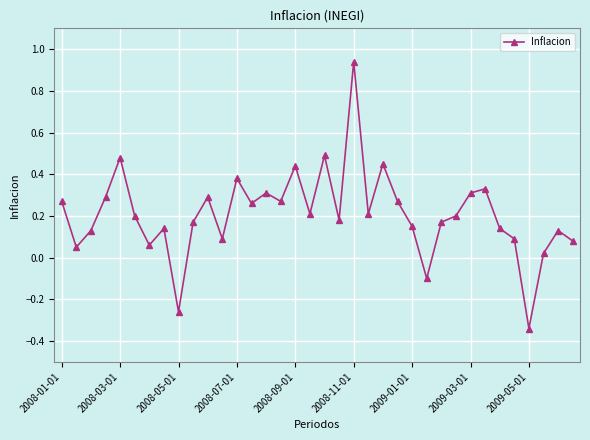

How many values are below zero?

3